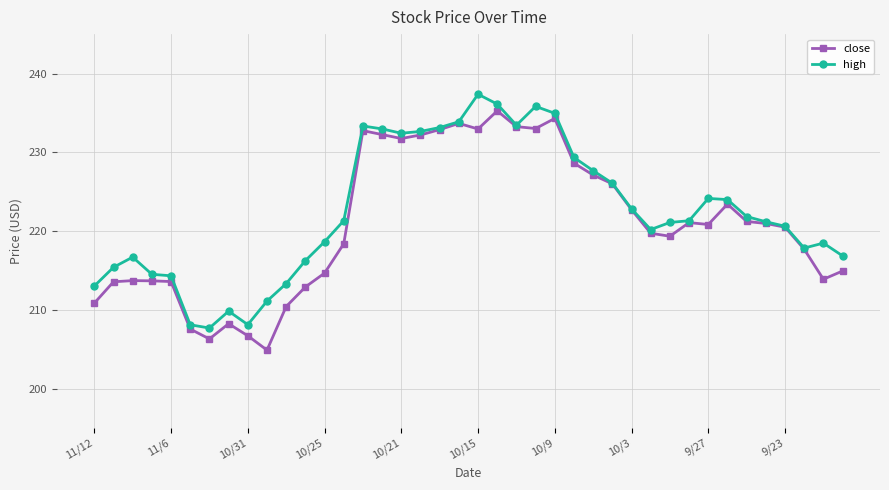

What is the difference between the maximum and minimum values in the high series?

29.7